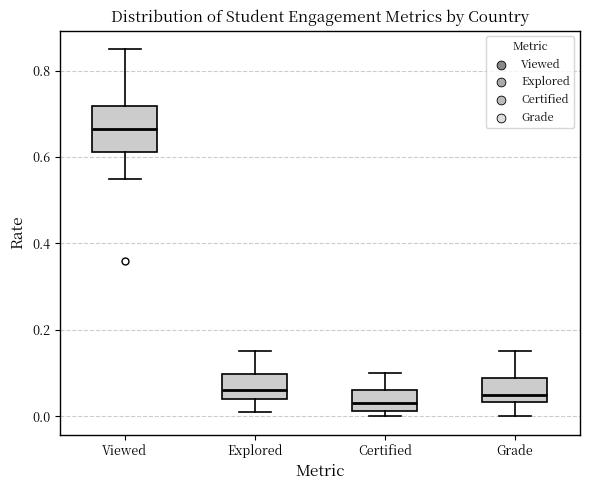

Which box's median line is the highest?

Viewed